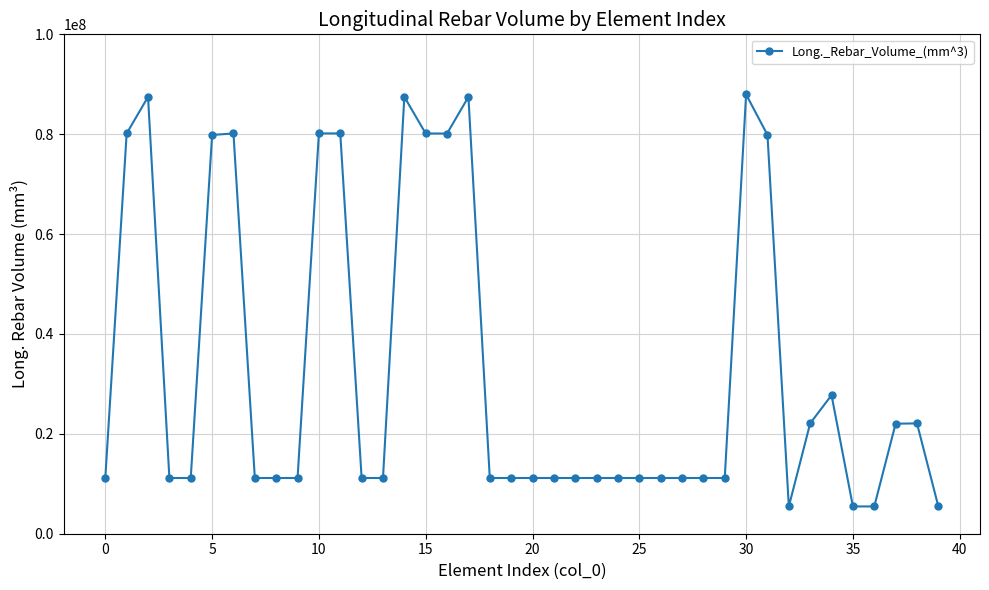

What is the difference between the second highest and minimum values?

82016783.3